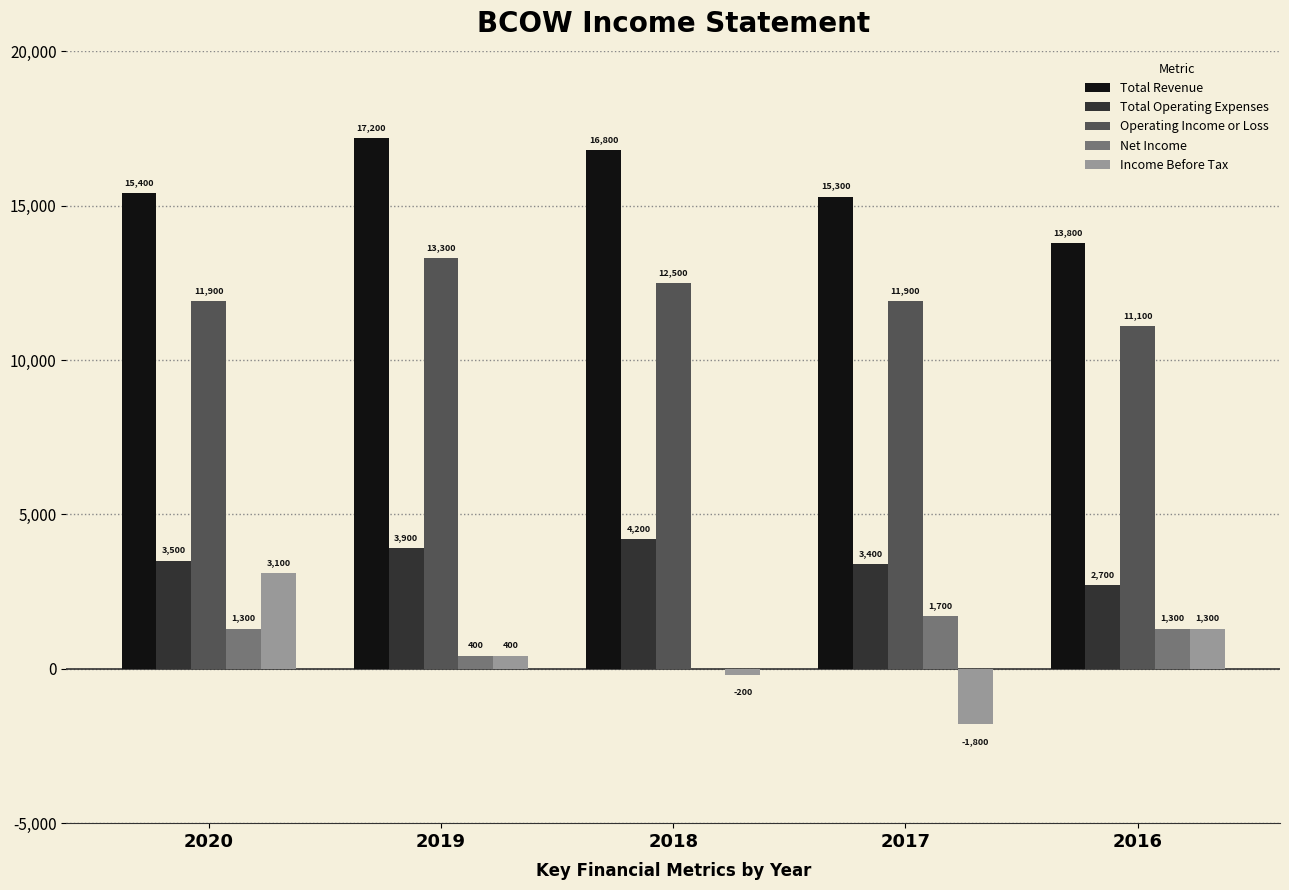

Are the bars grouped side by side (vs. stacked)?

Yes